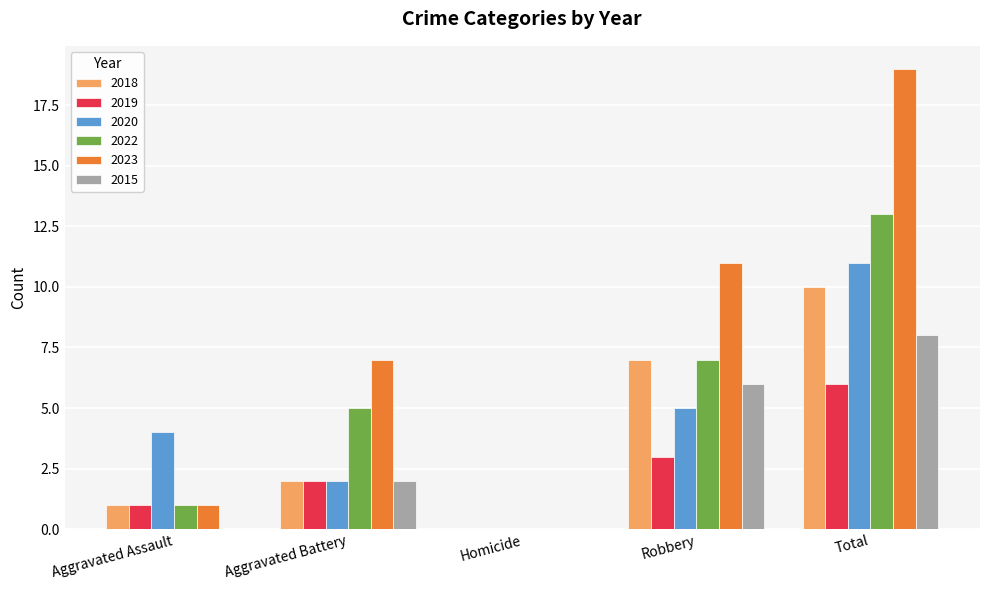

True or false: 2015 has a value of 11 at Total.

False